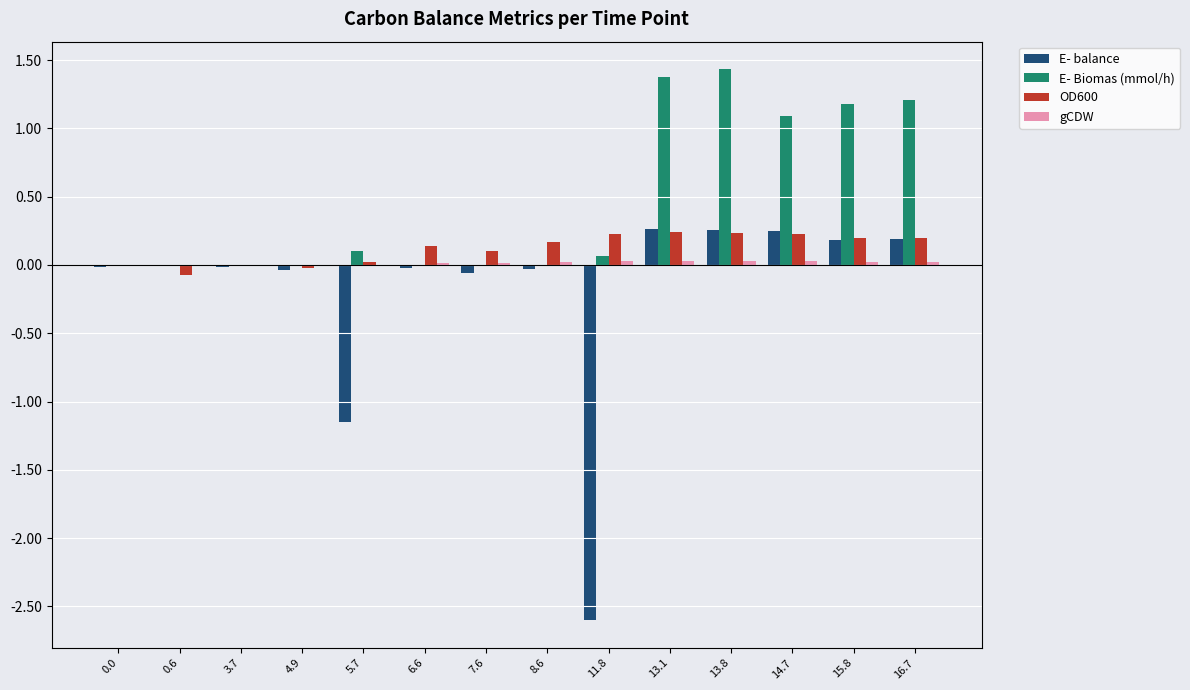

Is the value of OD600 at 6.6 greater than the value of E- balance at 0.6?

Yes